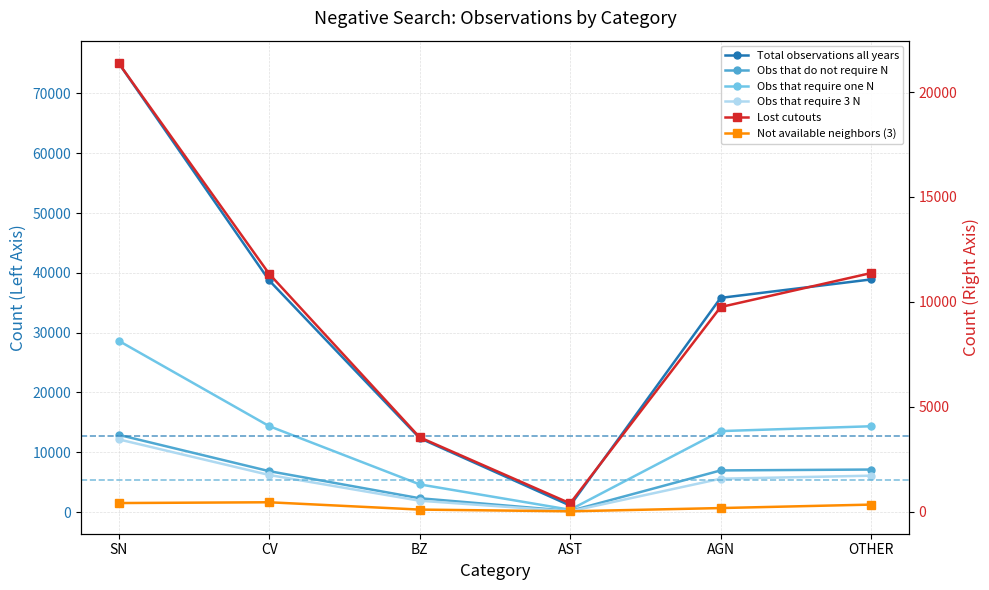

What is the maximum value shown in the chart?

75082